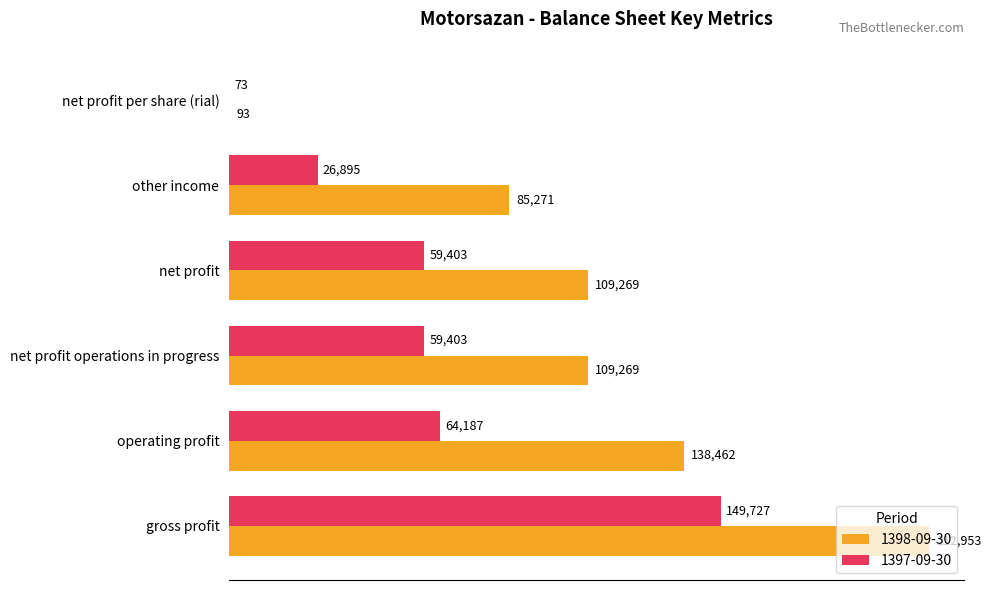

Between net profit and net profit per share (rial), which series saw the biggest shift?

1398-09-30